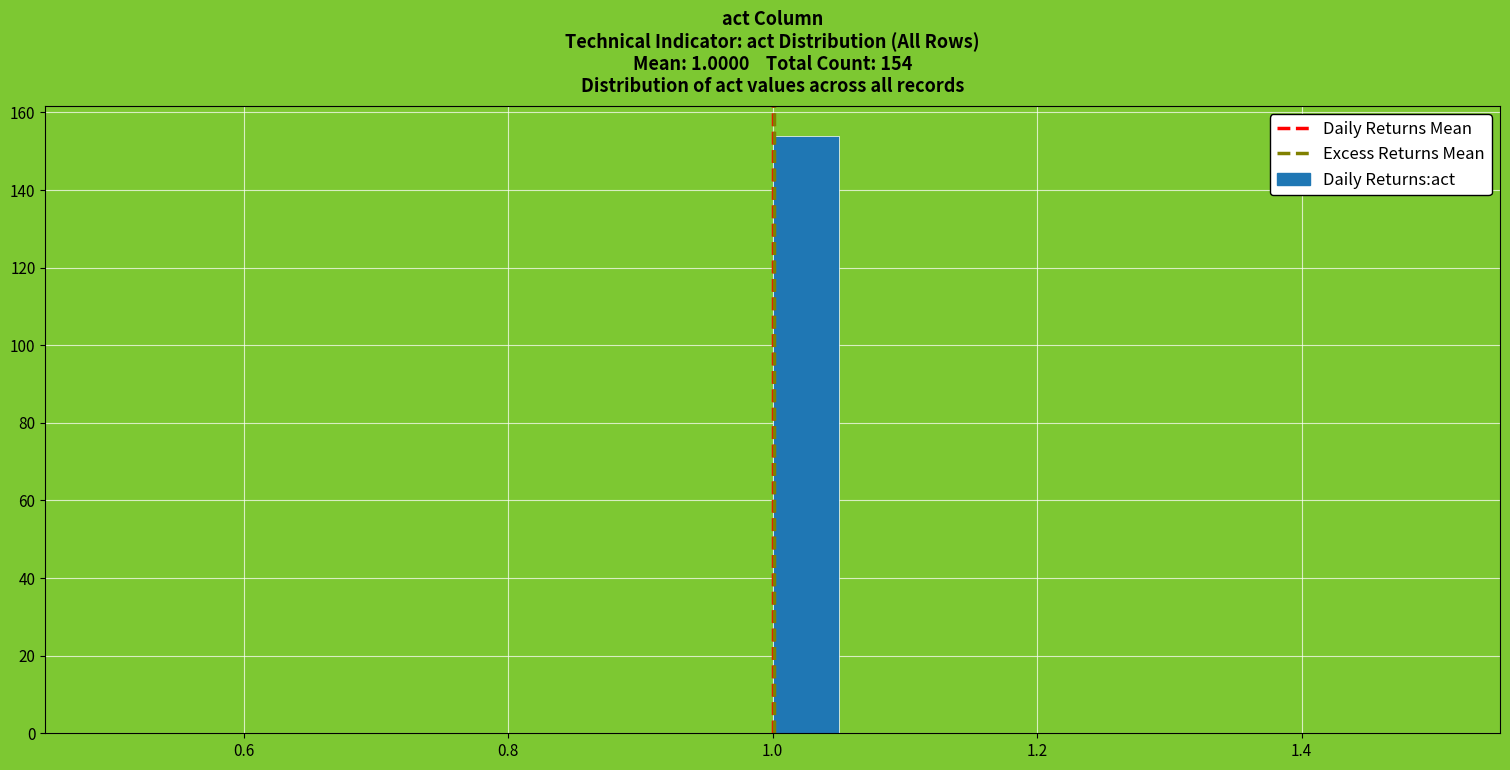

Read against the x-axis, roughly where is the centre of the tallest bar?

1.02